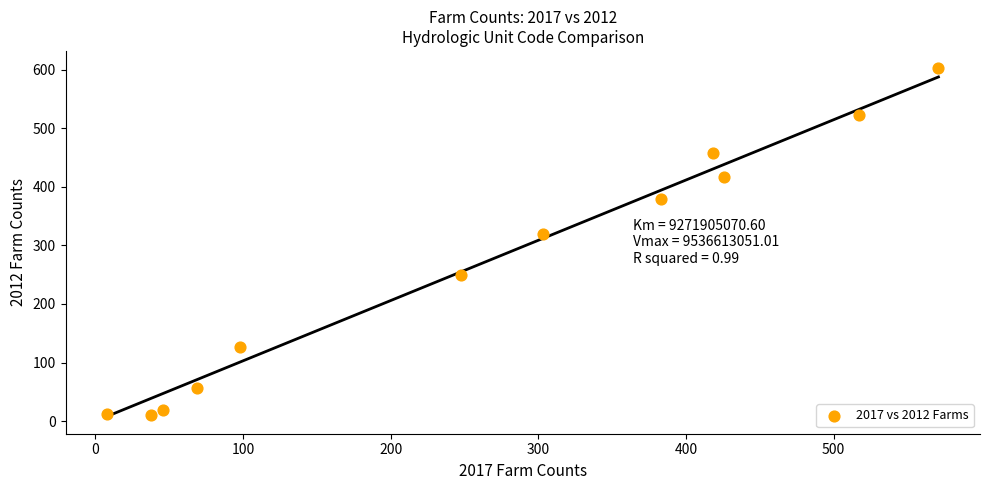

What Y value in the scatter plot is closest to 306?

319